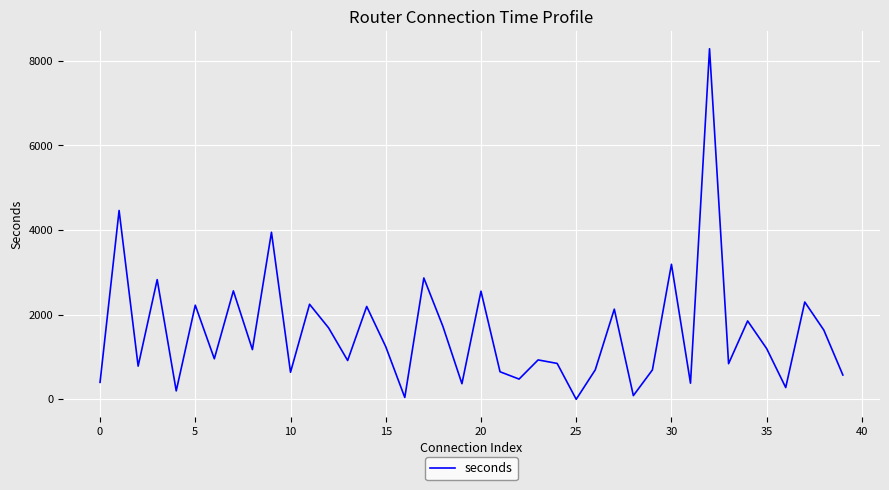

What is the difference between the maximum and minimum values?

8284